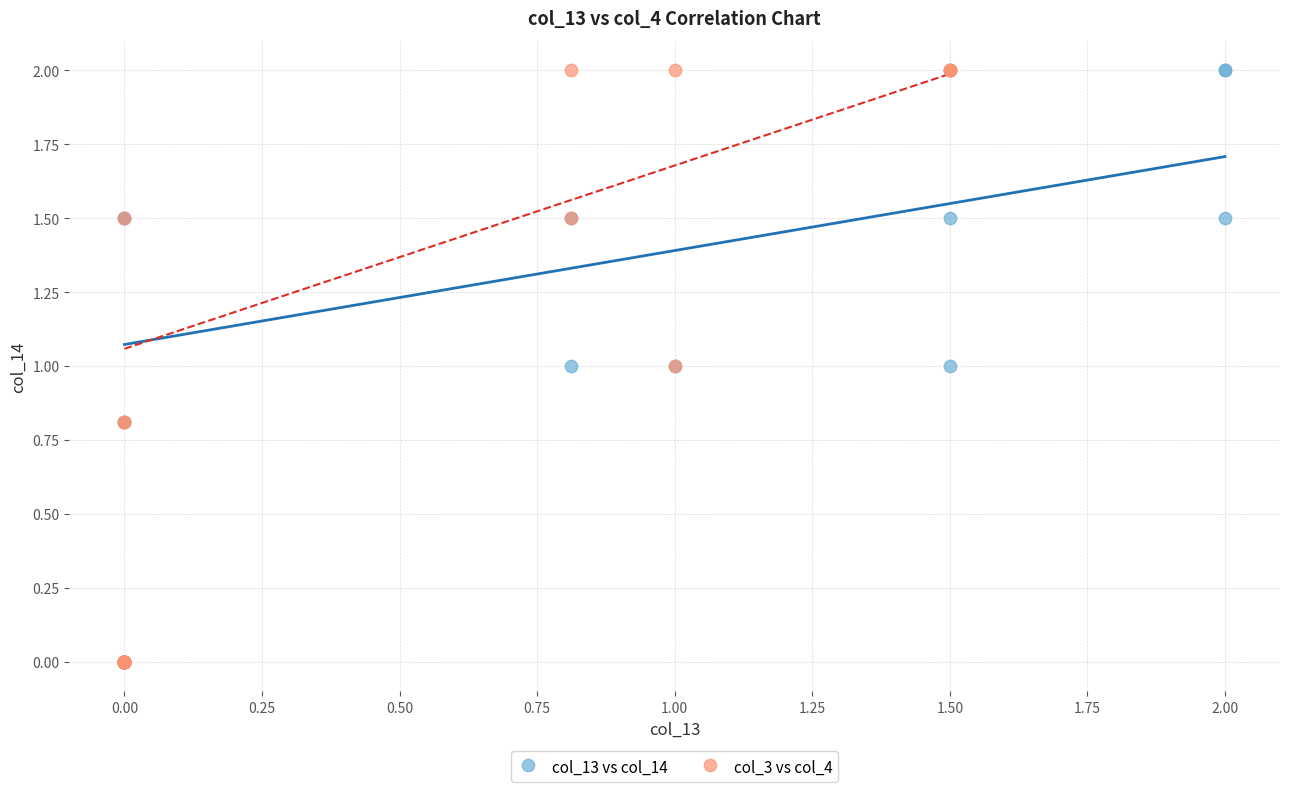

What are all the series names shown in the legend?

col_13 vs col_14, col_3 vs col_4